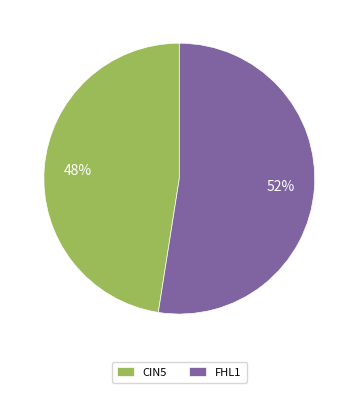

Which has a higher value, FHL1 or CIN5?

FHL1